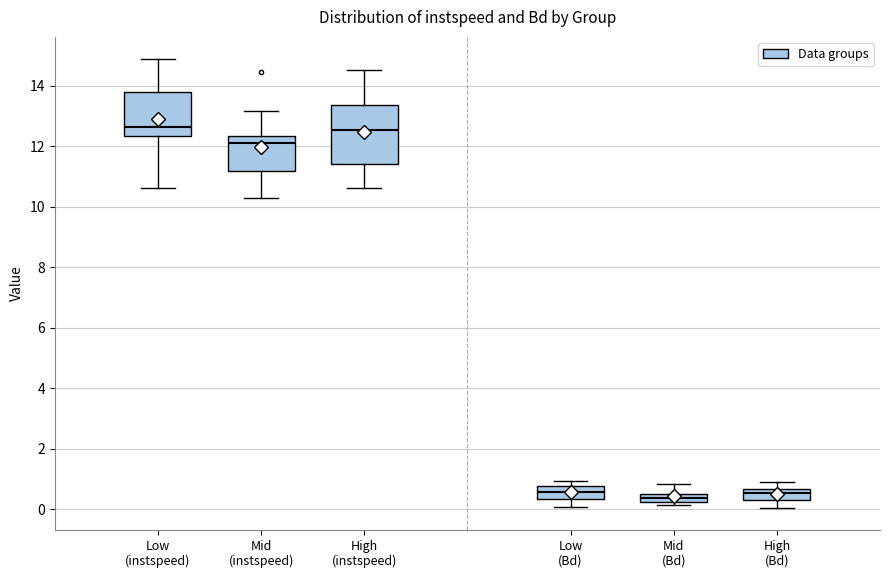

Which box is the tallest, from its lower edge to its upper edge?

High (instspeed)